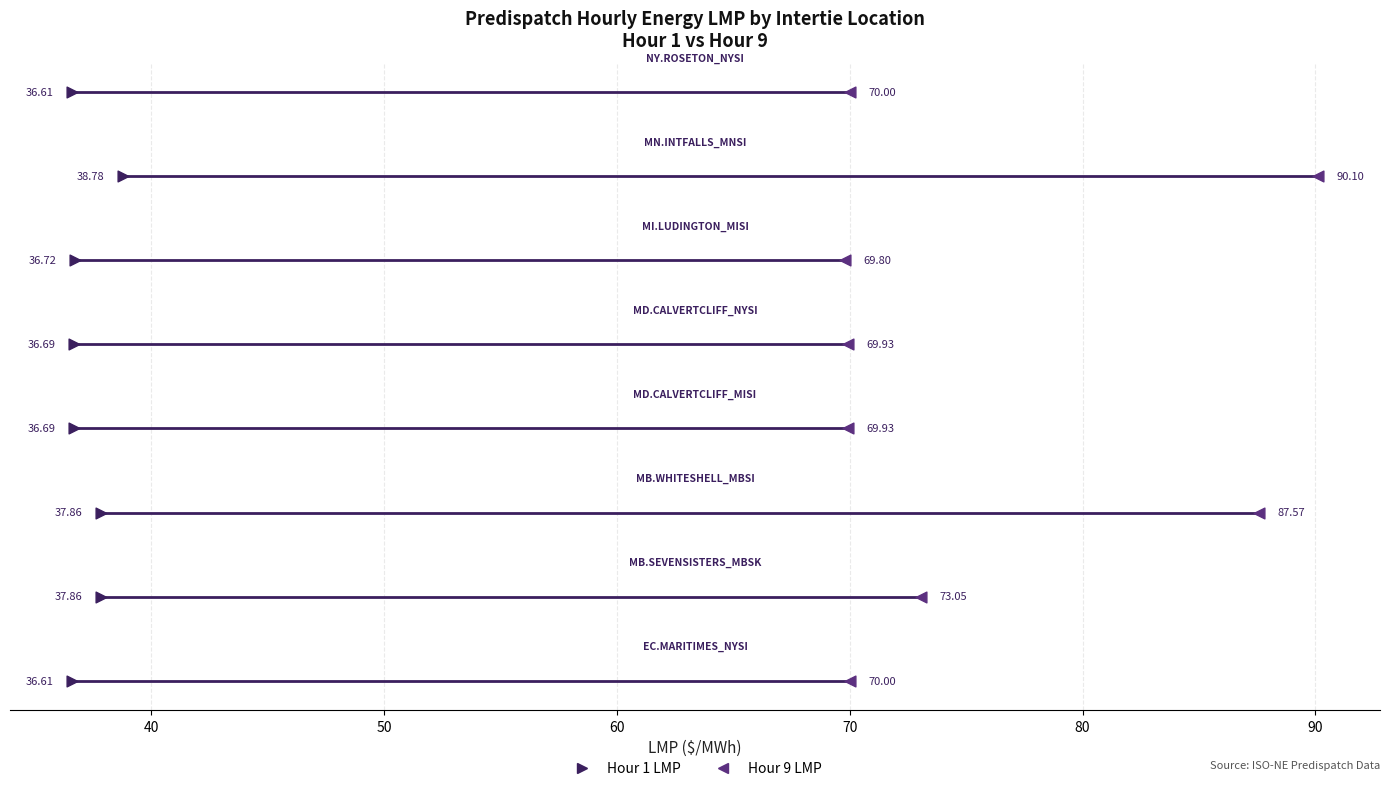

What are all the series names shown in the legend?

Hour 1 LMP, Hour 9 LMP